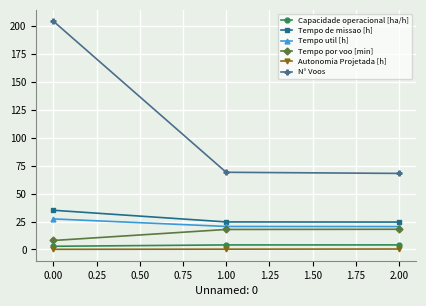

What is the average value of the Tempo util [h] series?

22.8